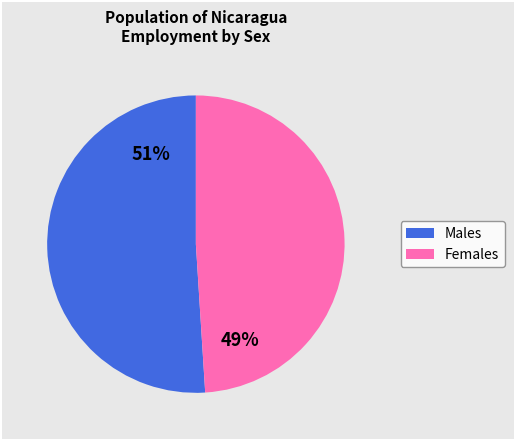

To the nearest percent, what is the difference between the largest and smallest slice percentages?

2%